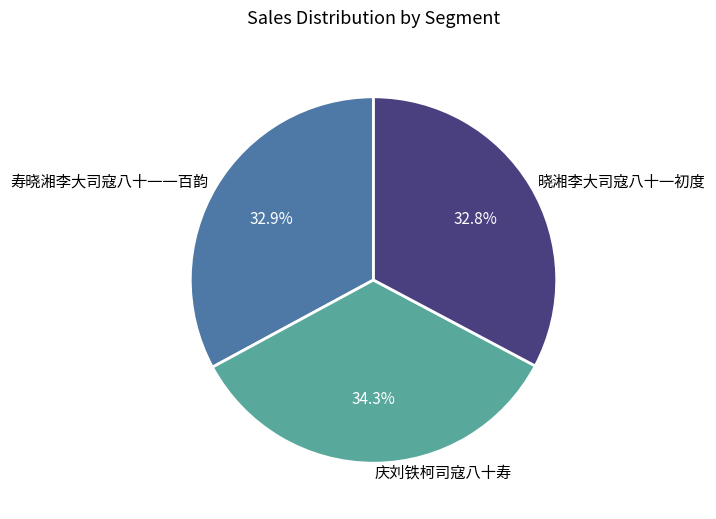

What is the largest slice in the pie chart?

庆刘铁柯司寇八十寿